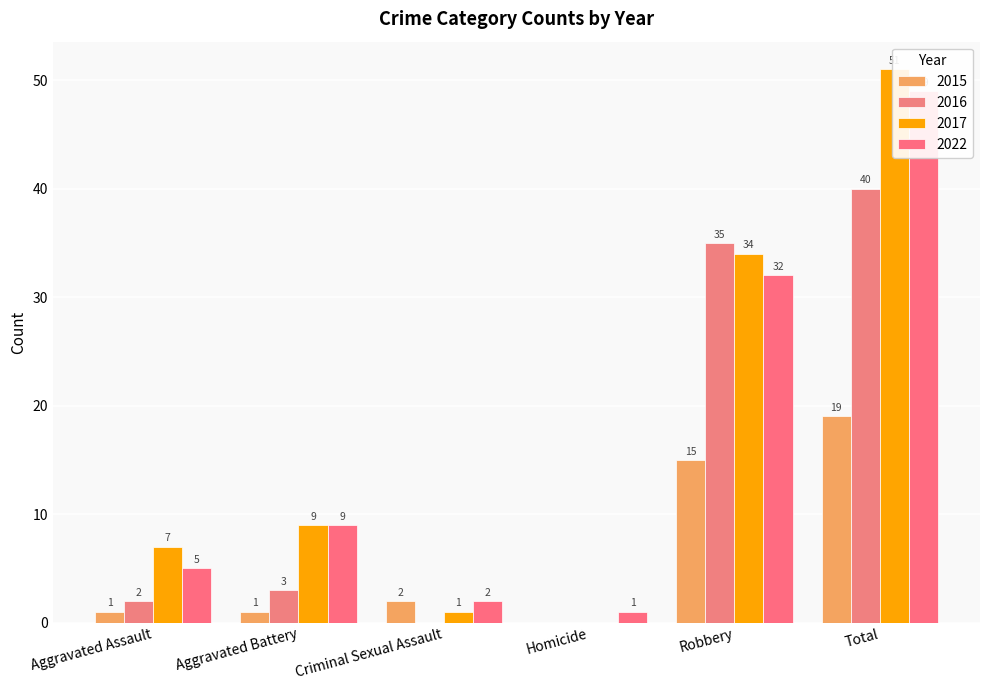

What position from the left is Total?

6